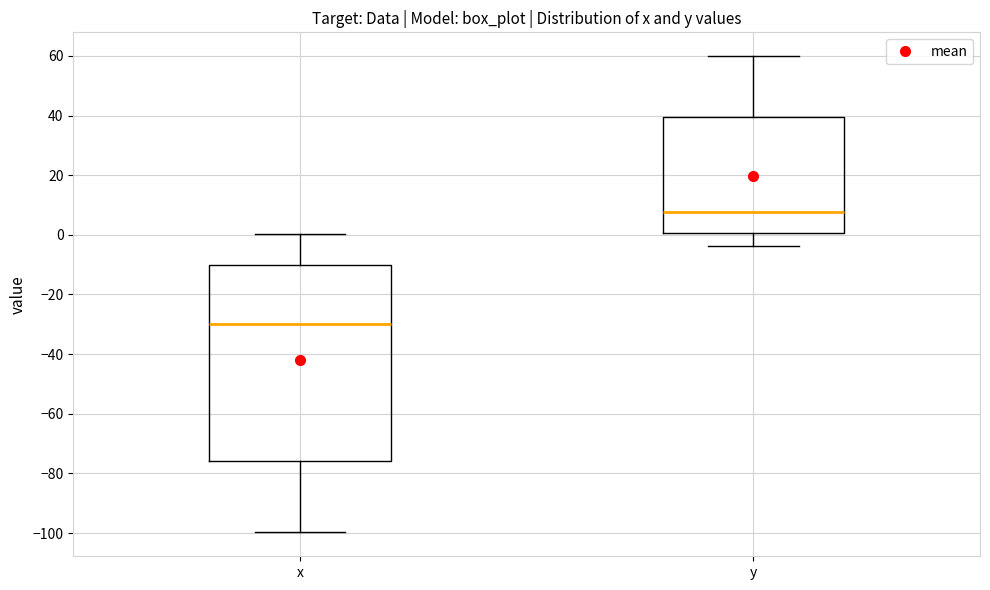

Reading left to right, transcribe this box plot: for each box, give where its median line is, the range the box spans, and where its two whiskers end, as read against the y-axis. The values are not printed on the chart, so give them approximately, as read against the axis.

x: median -30, box -76 to -10, whiskers -100 to 0
y: median 8, box 0 to 40, whiskers -4 to 60